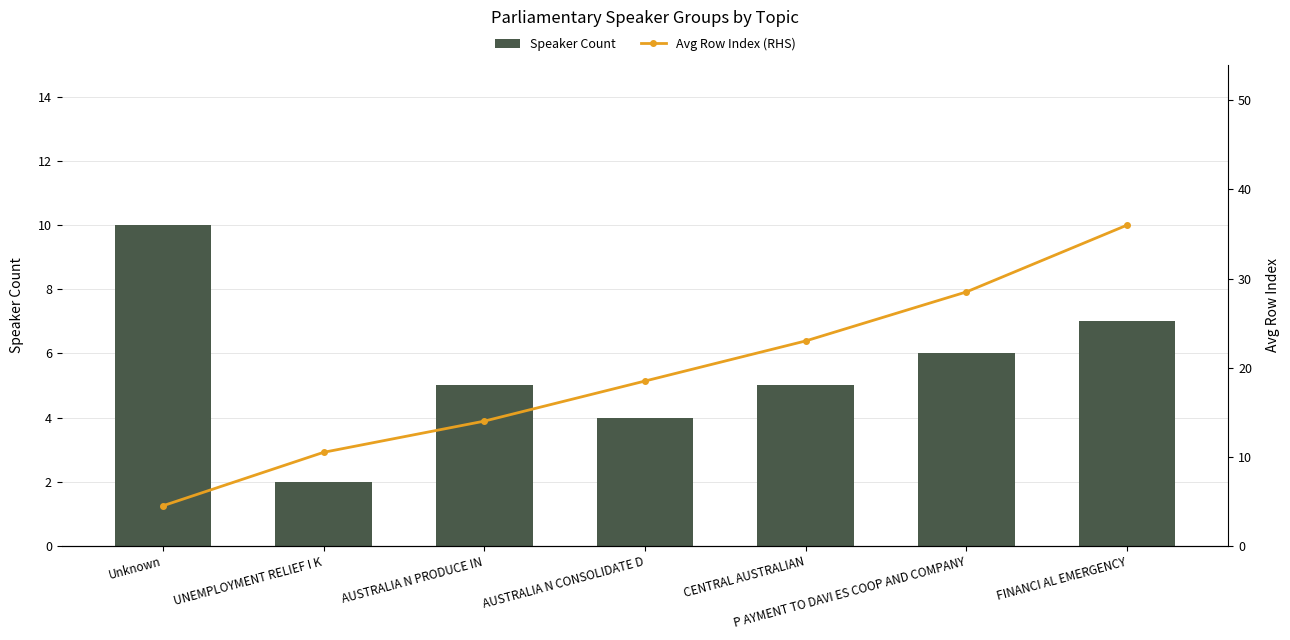

At which category is the sum across all series the highest?

FINANCI AL EMERGENCY